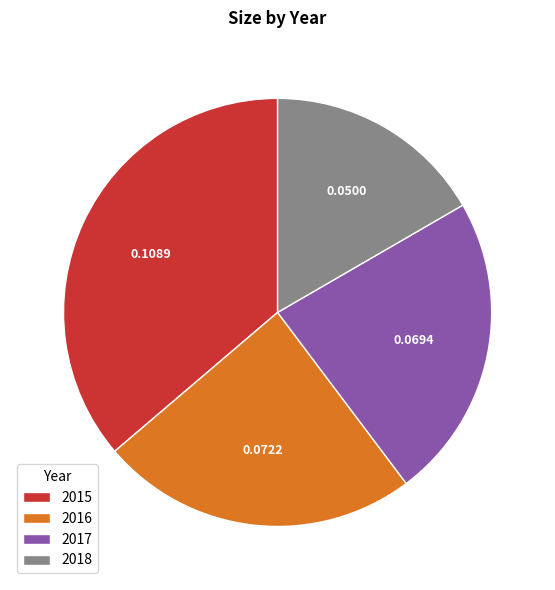

Is the sum of 2017 and 2016 greater than half?

No